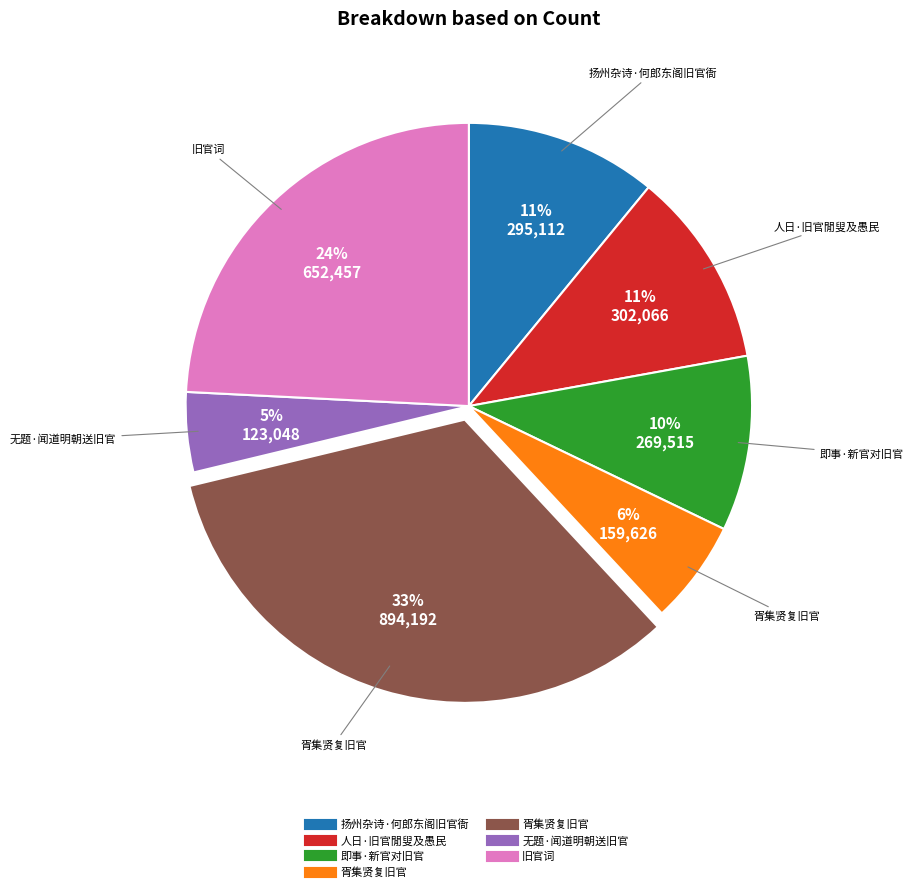

To the nearest percent, what is the average slice percentage?

14%